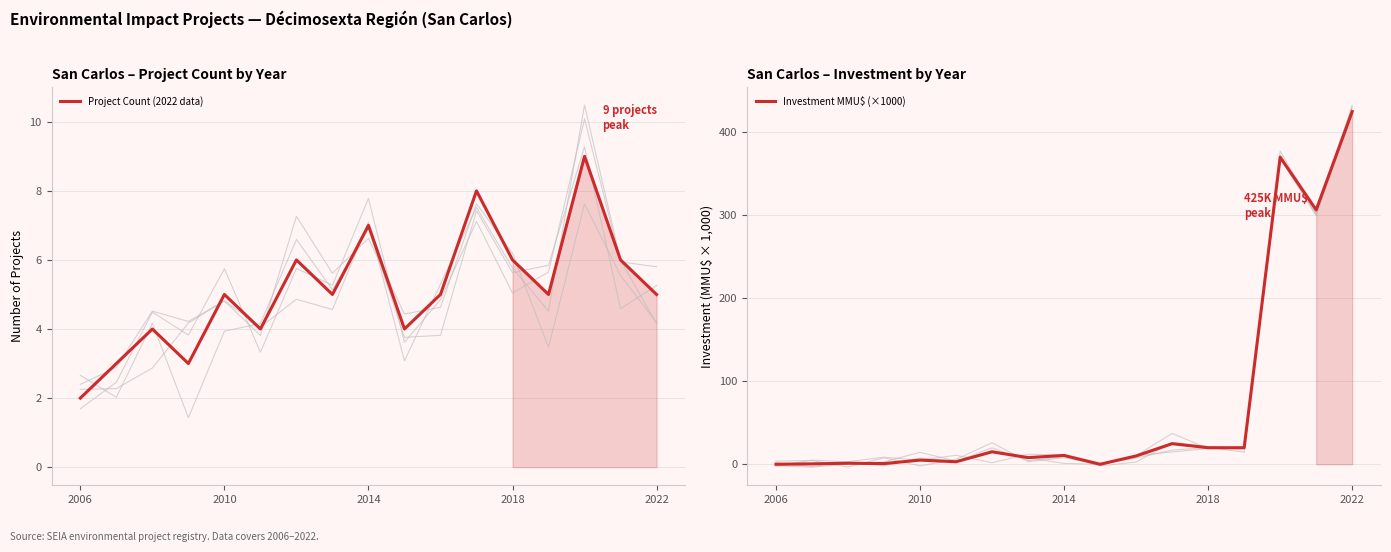

What is the approximate value of Investment MMU$ (×1000) at 2022?

425.0